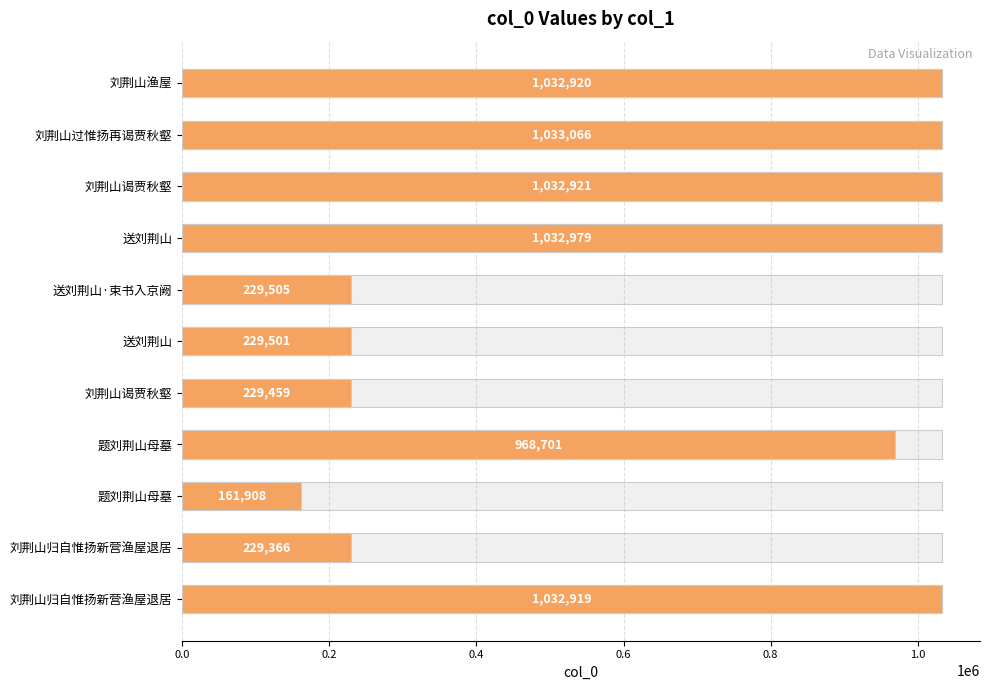

Are the bars horizontal?

Yes